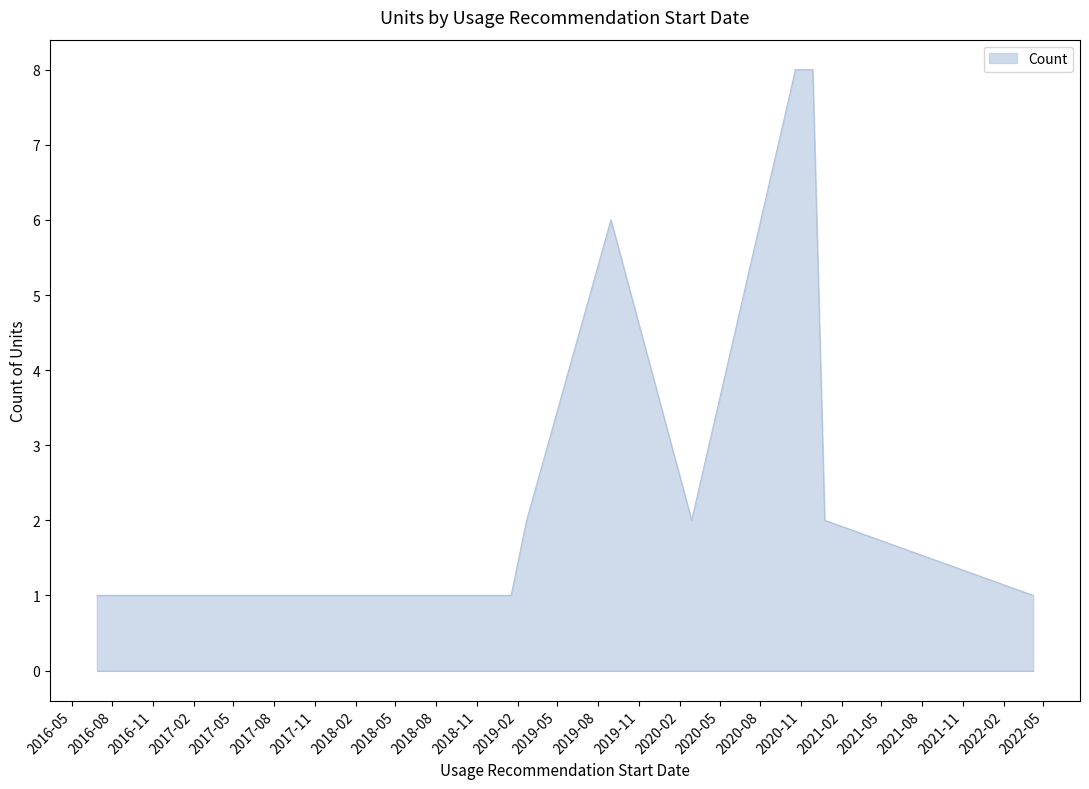

How many lines are shown in the chart?

1